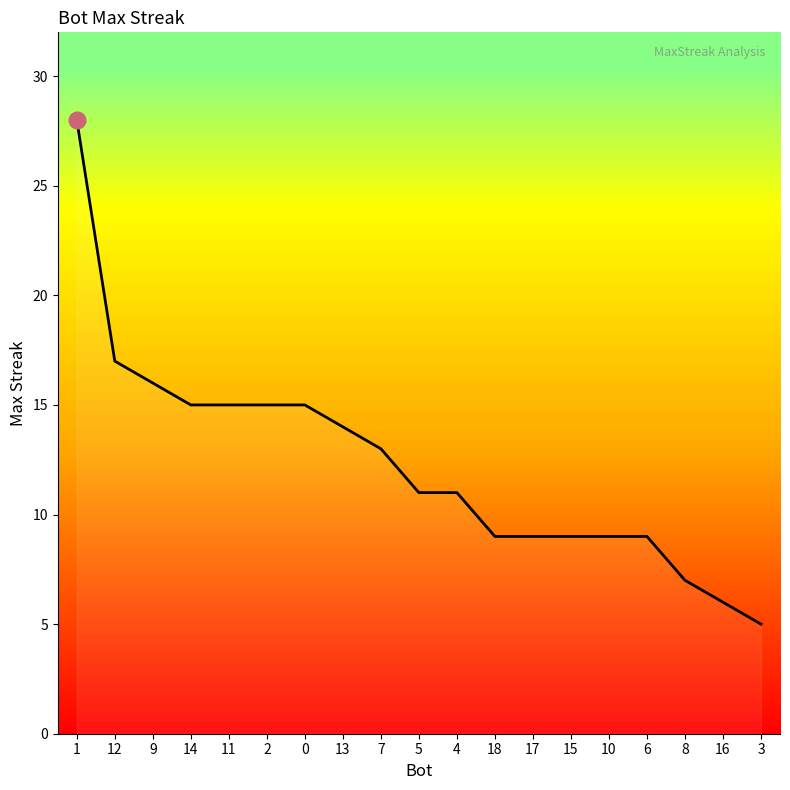

At which label does the data first exceed 11?

1